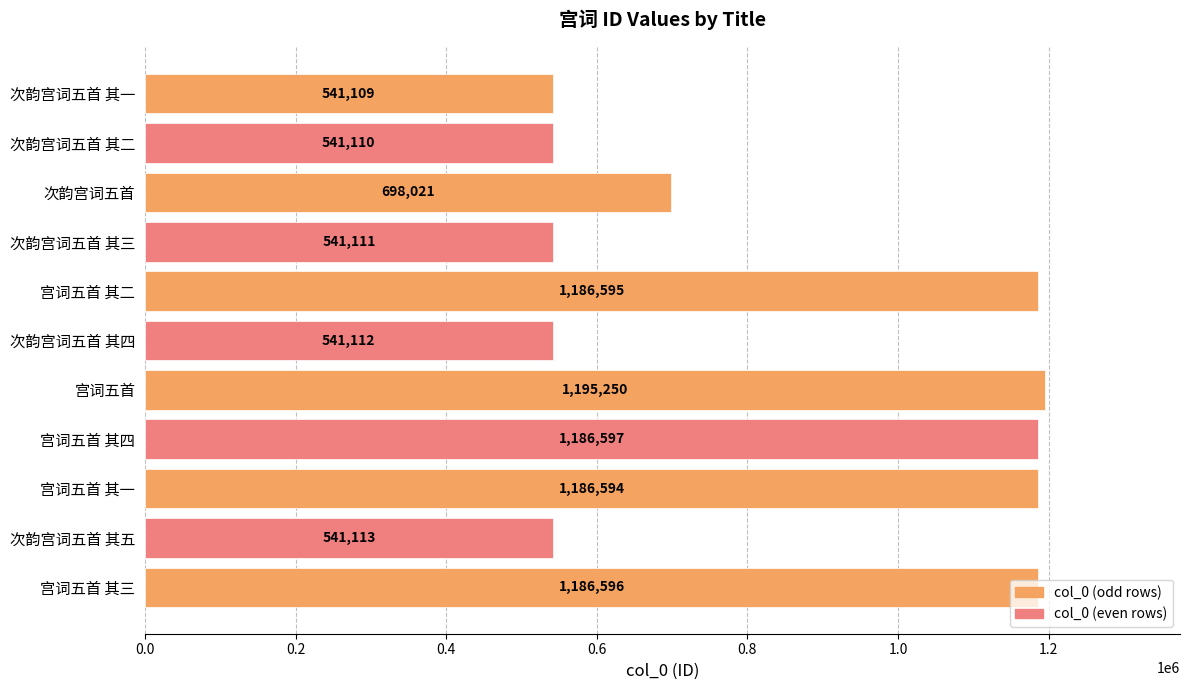

What is the approximate value at 次韵宫词五首 其一, to the nearest 10?

541110